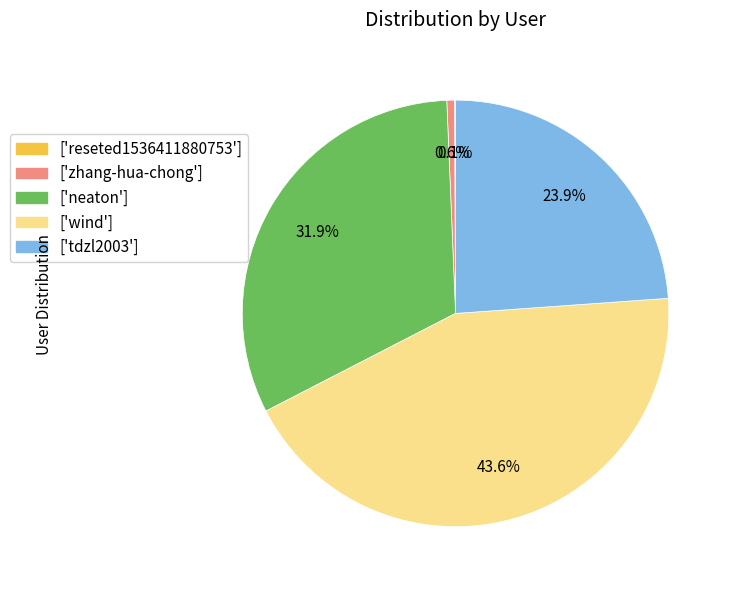

Is the sum of ['tdzl2003'] and ['wind'] greater than half?

Yes